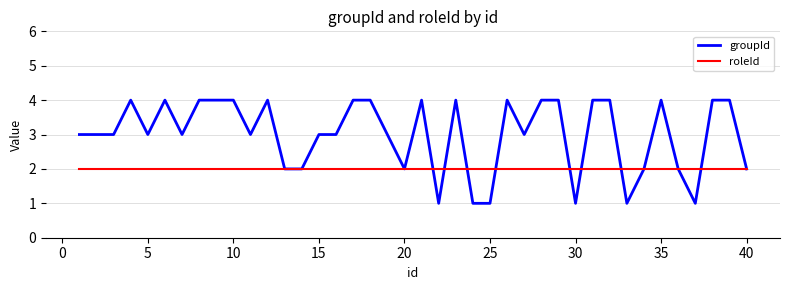

What is the maximum value shown in the chart?

4